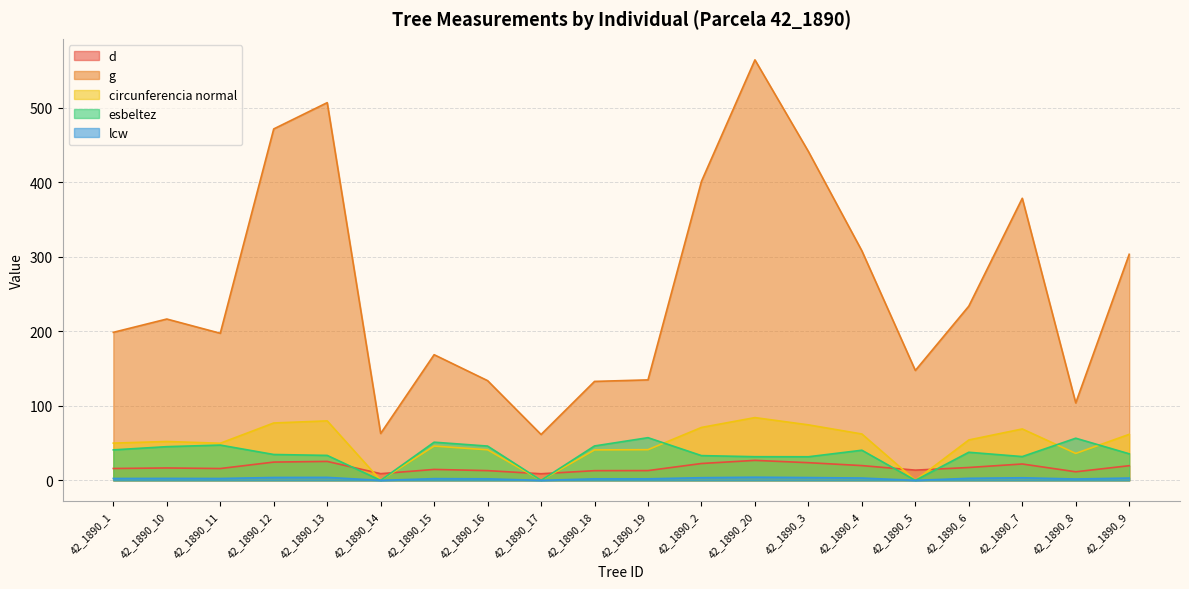

Which series has the largest total across all categories?

g